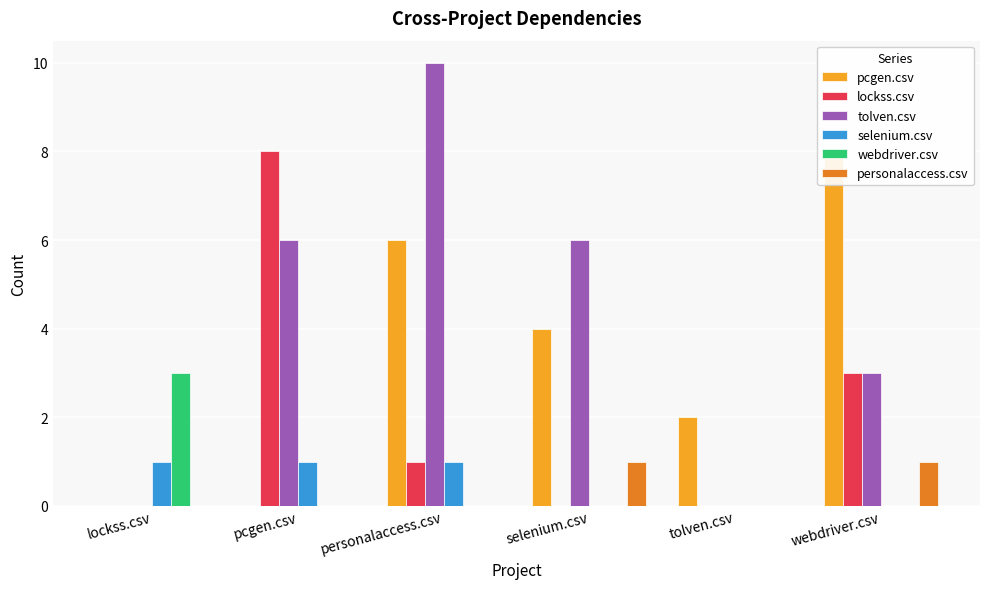

What is the label of the 2nd bar from the left?

pcgen.csv